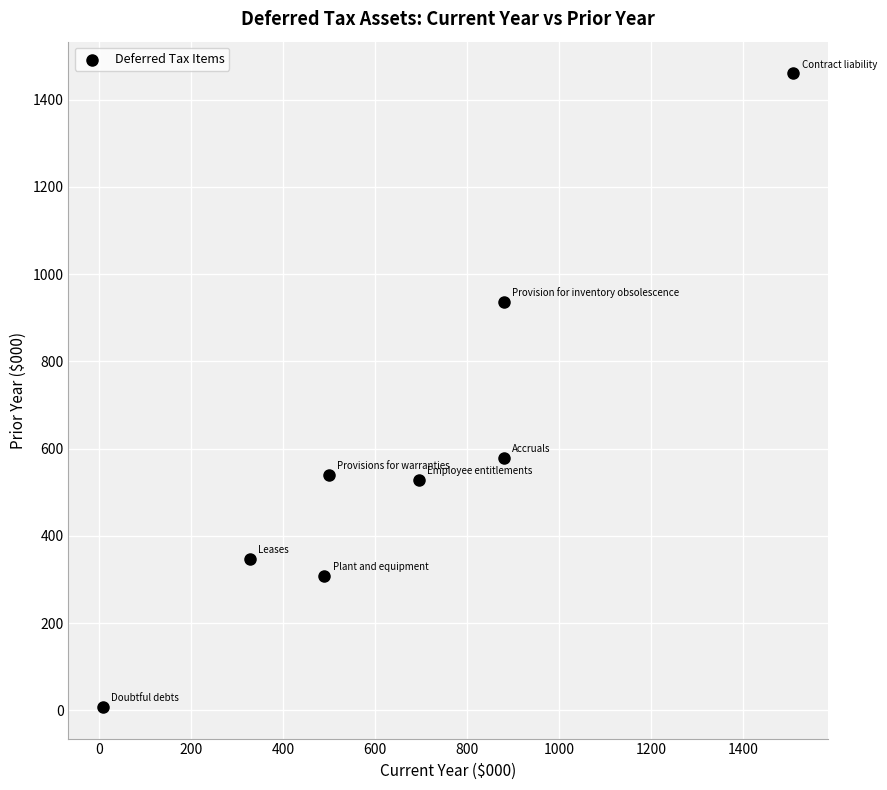

What Y value in the scatter plot is closest to 734?

579